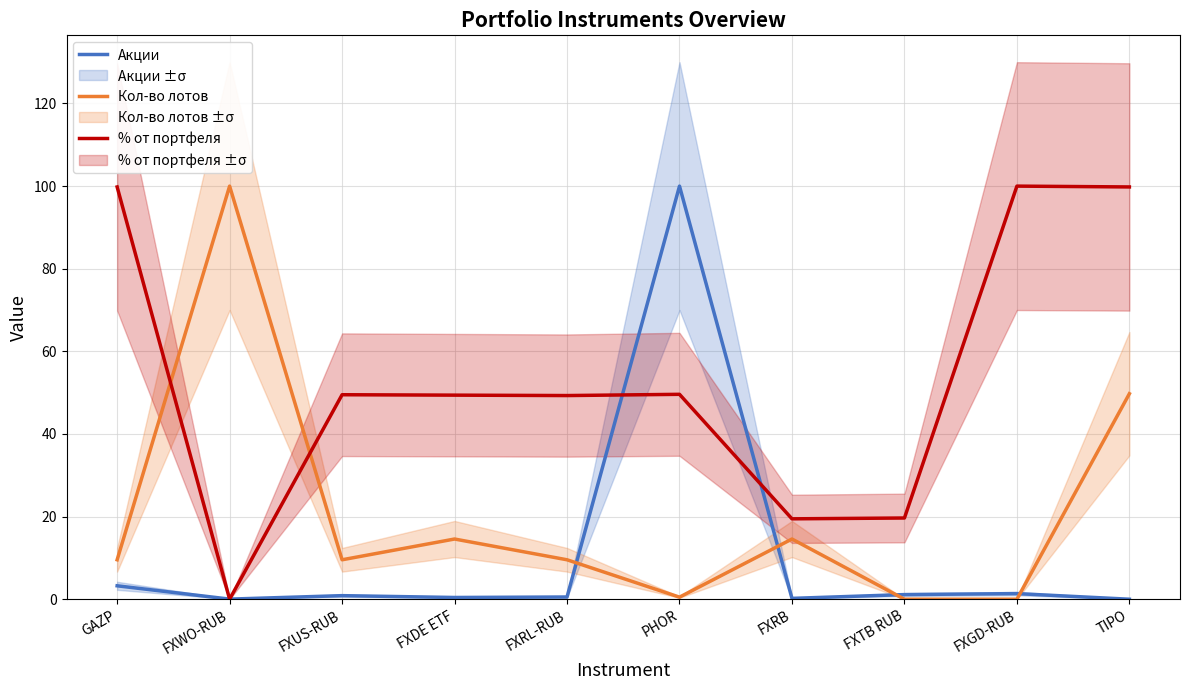

What is the difference between the highest and lowest values at GAZP?

96.6